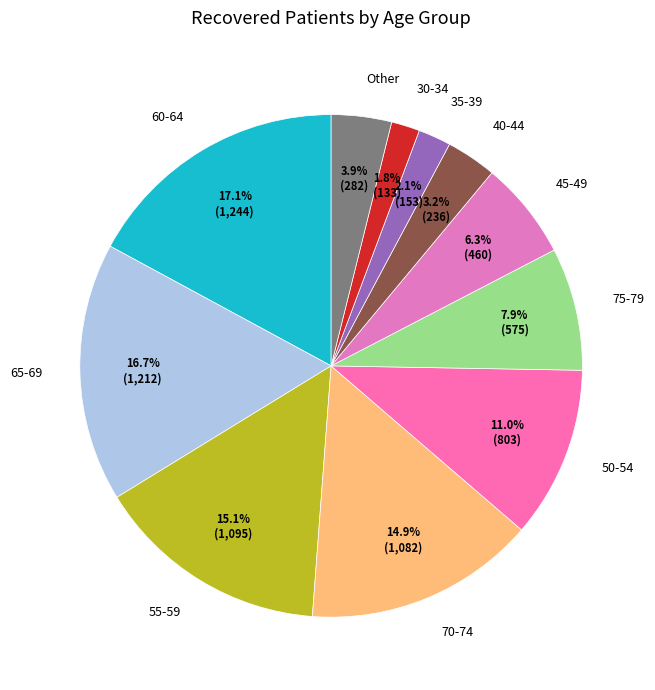

Combined, do Other and 70-74 account for over 50%?

No